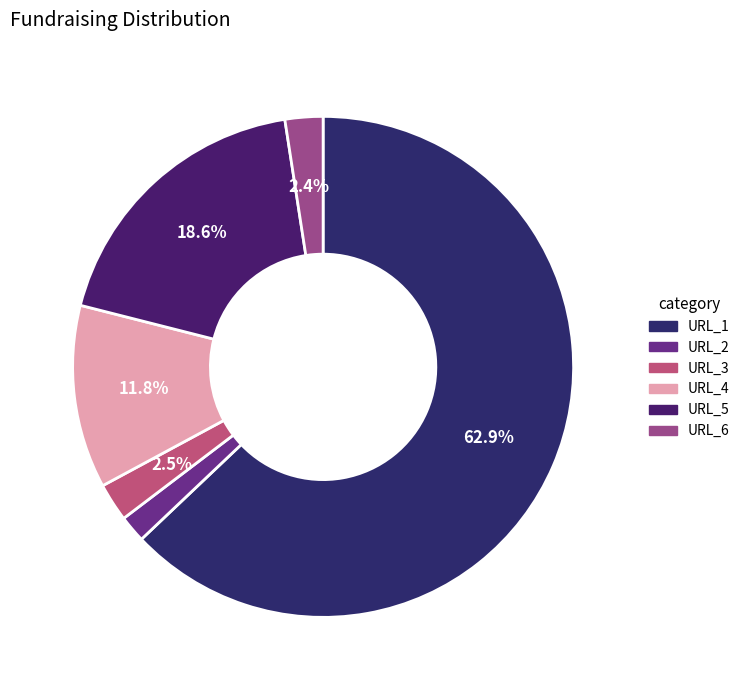

True or false: URL_1 accounts for 63% of the total.

True